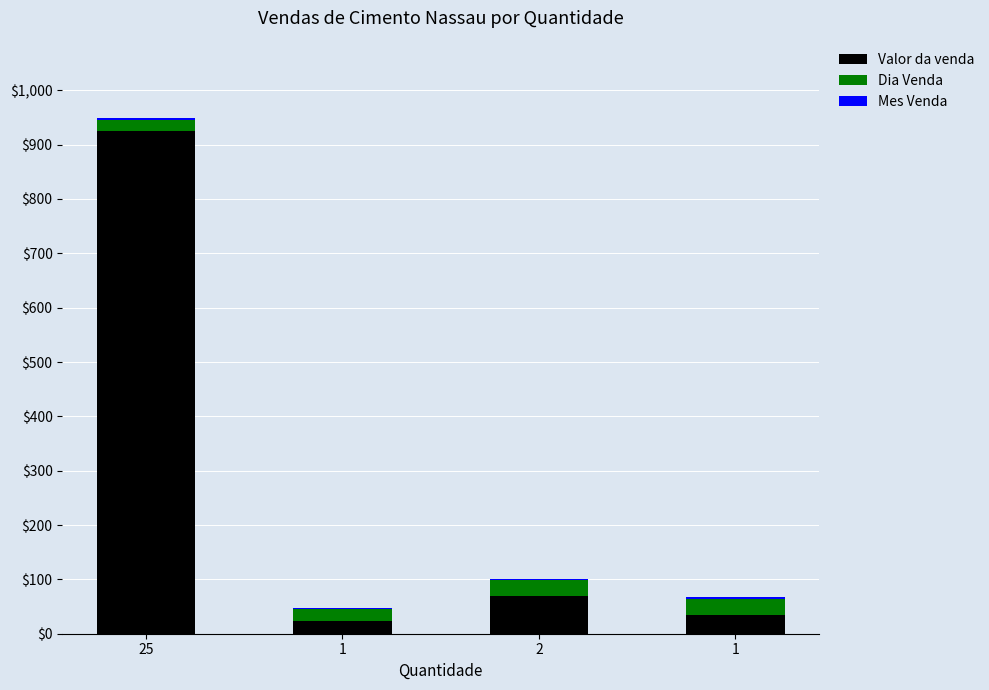

What is the maximum value for Valor da venda?

925